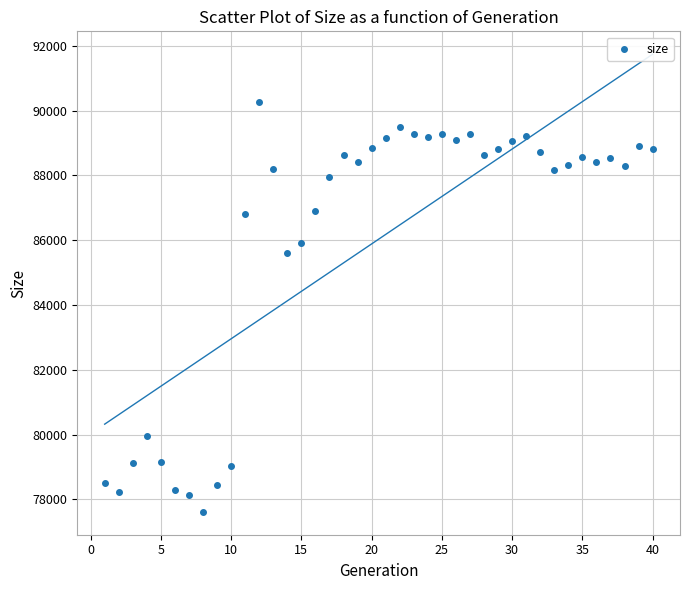

What is the range of Y values (max minus min)?

12657